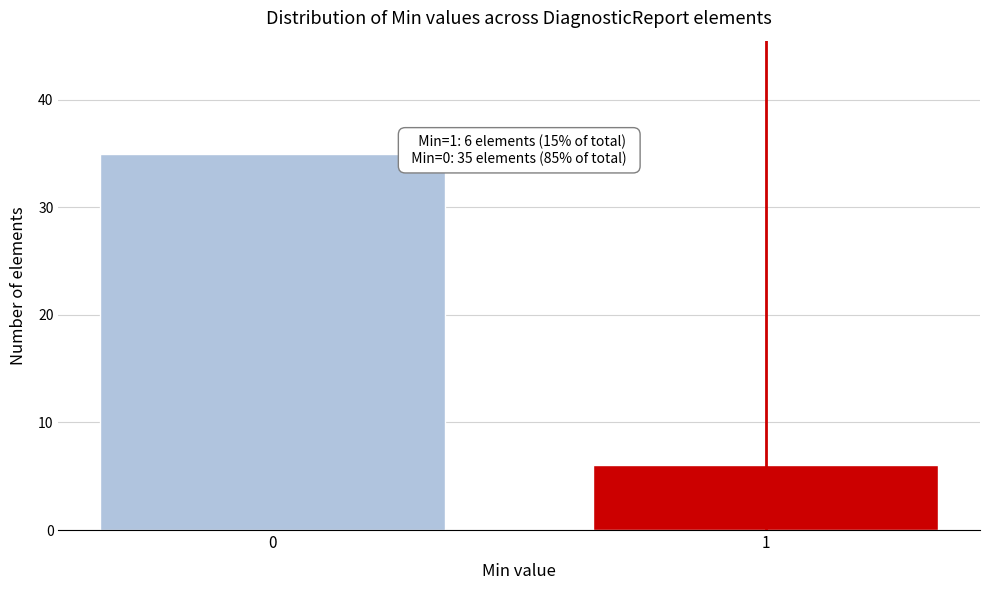

Reading left to right, transcribe all the data shown in this chart.

0=35	1=6